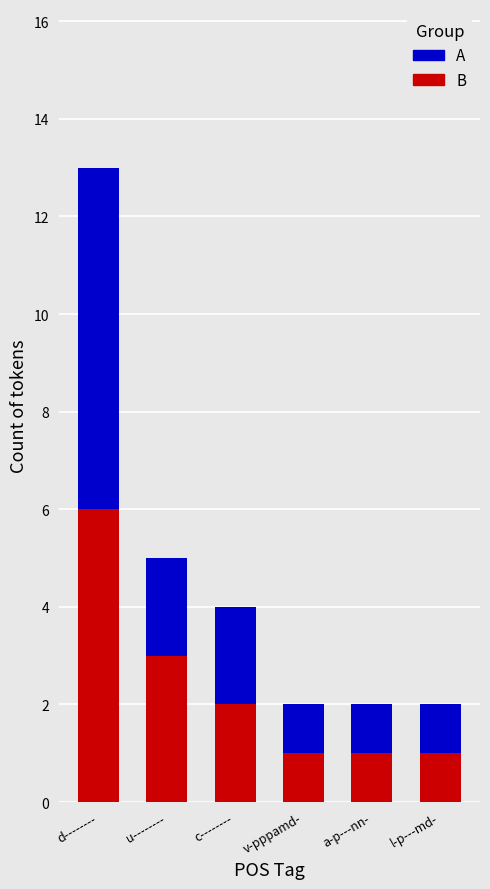

Is it true that B equals 2 at a-p---nn-?

False